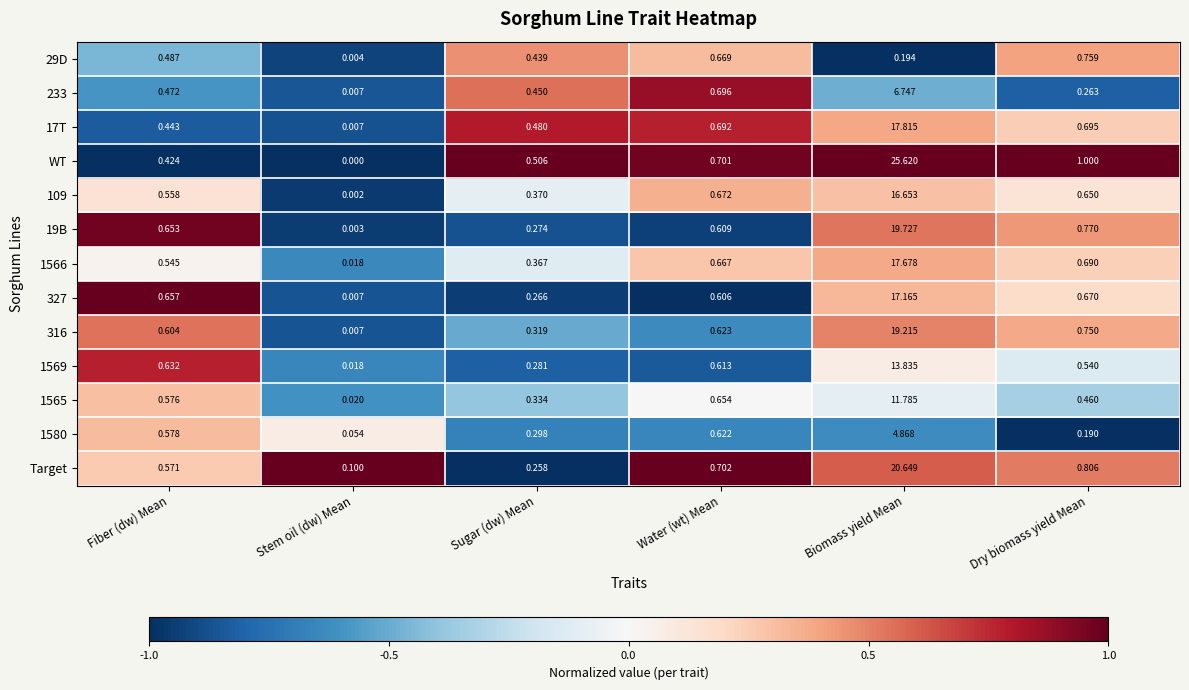

How many categories are shown in the chart?

6